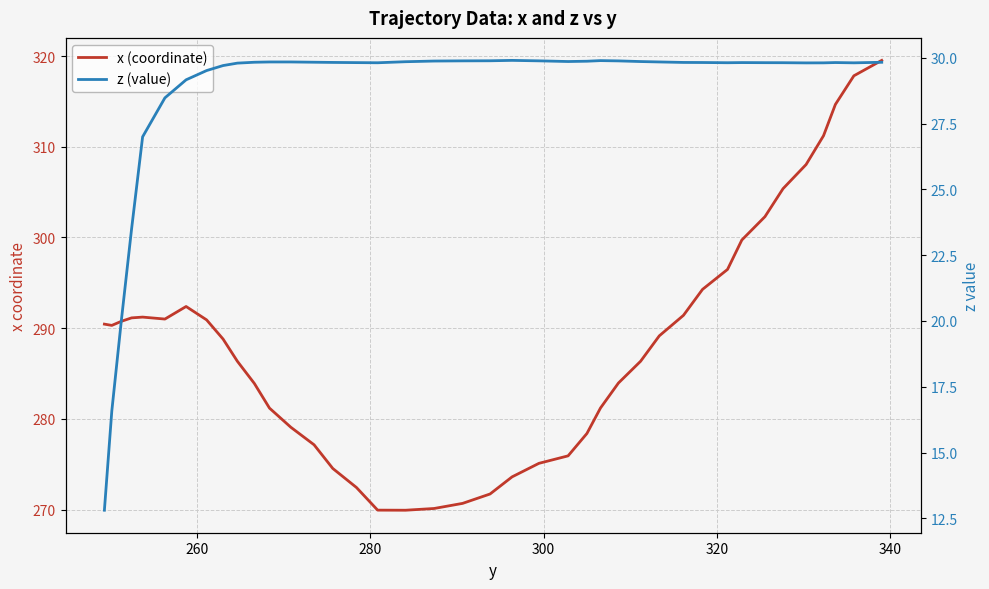

Does the chart display data point markers on the line(s)?

No